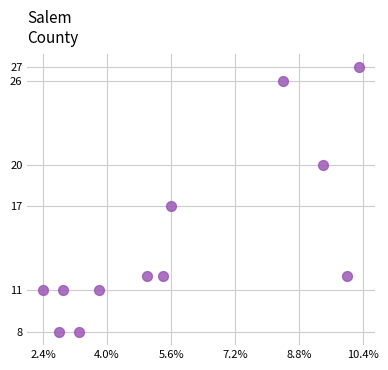

What is the average X value?

58